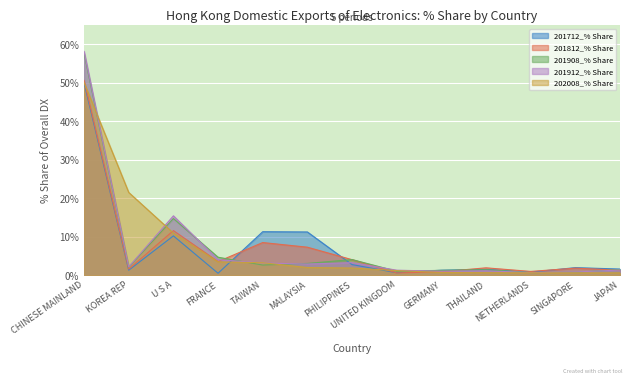

What is the sum of all 201908_% Share values?

95.9